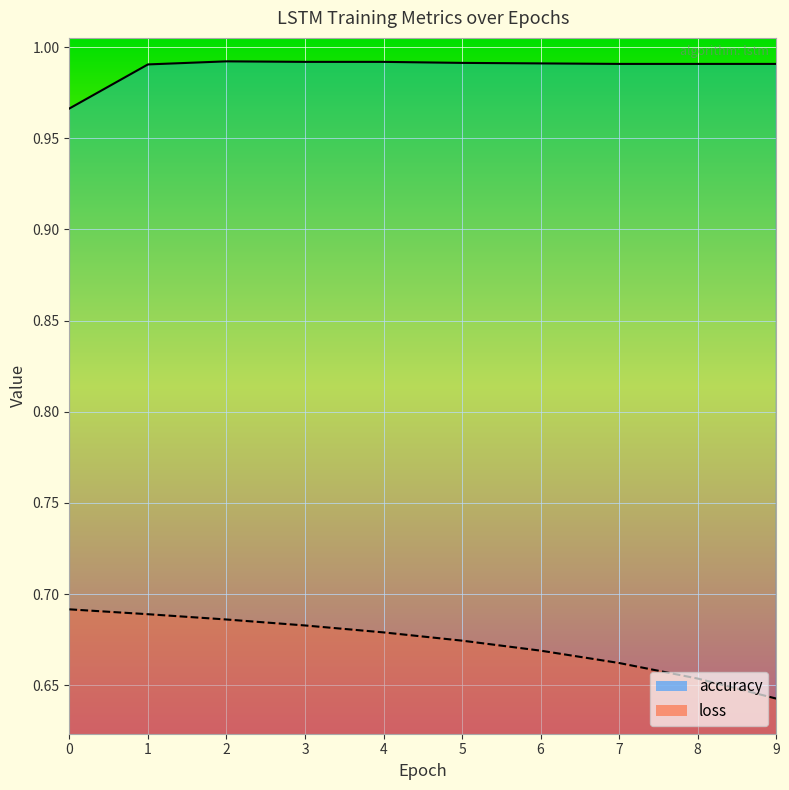

Which series changed the most between 1 and 9?

loss